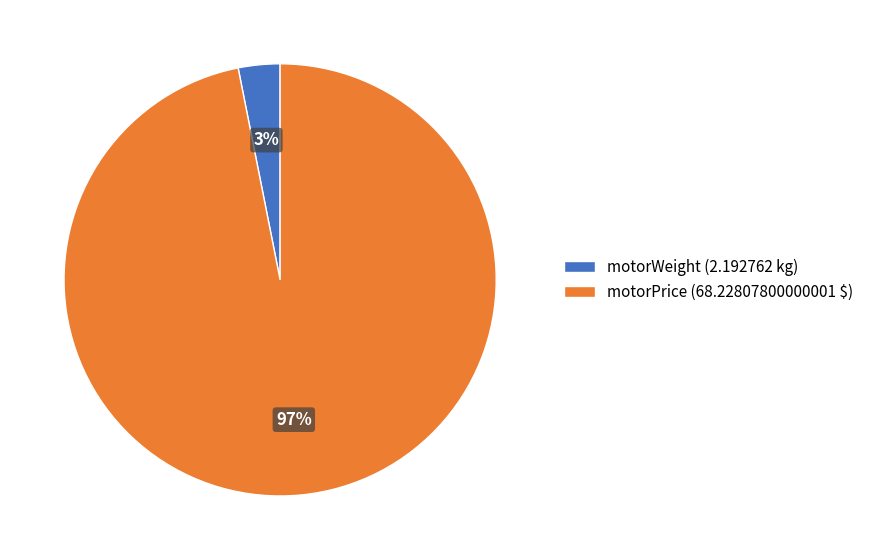

Which category has the smallest portion of the pie?

motorWeight